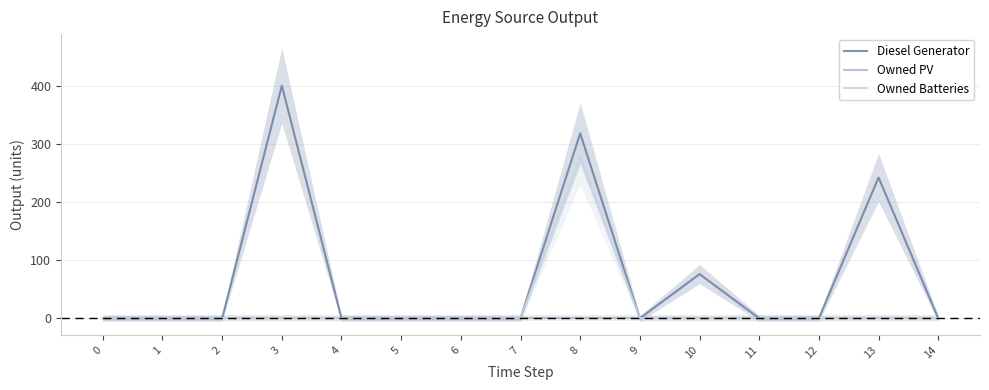

True or false: Owned Batteries and Diesel Generator cross at least once.

False